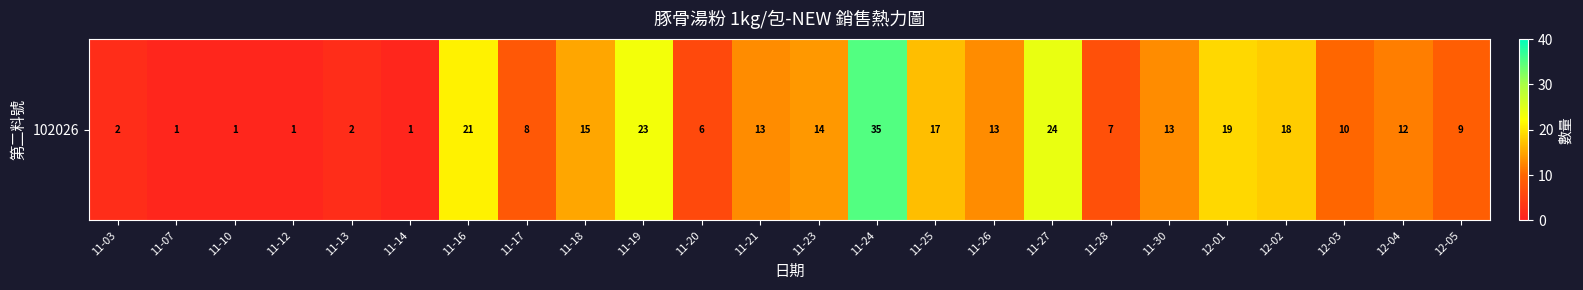

Reading left to right, extract all data points from this chart.

2	1	1	1	2	1	21	8	15	23	6	13	14	35	17	13	24	7	13	19	18	10	12	9